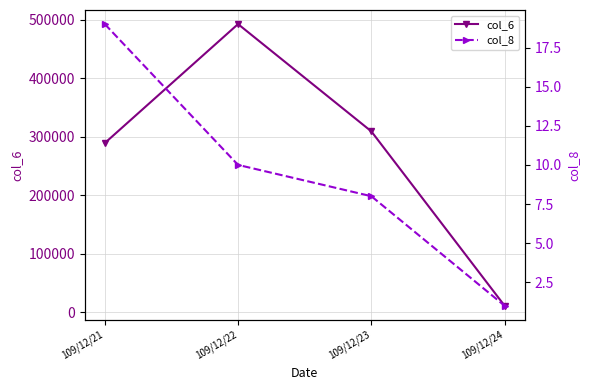

Is it true that col_6 equals 127028 at 109/12/22?

False